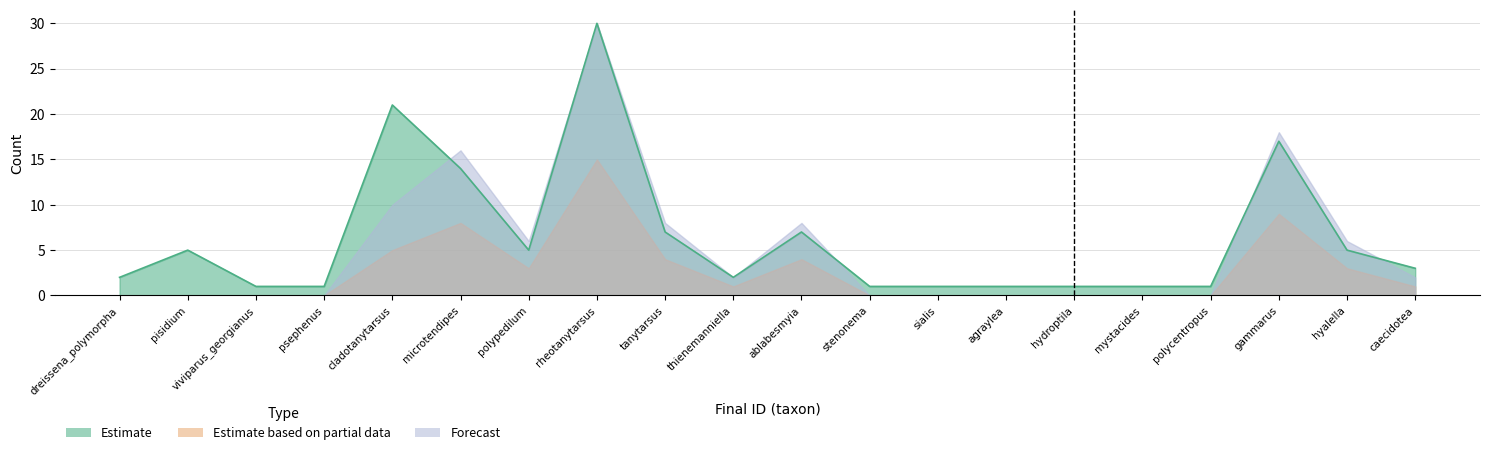

What is the average value of the Estimate based on partial data series?

3